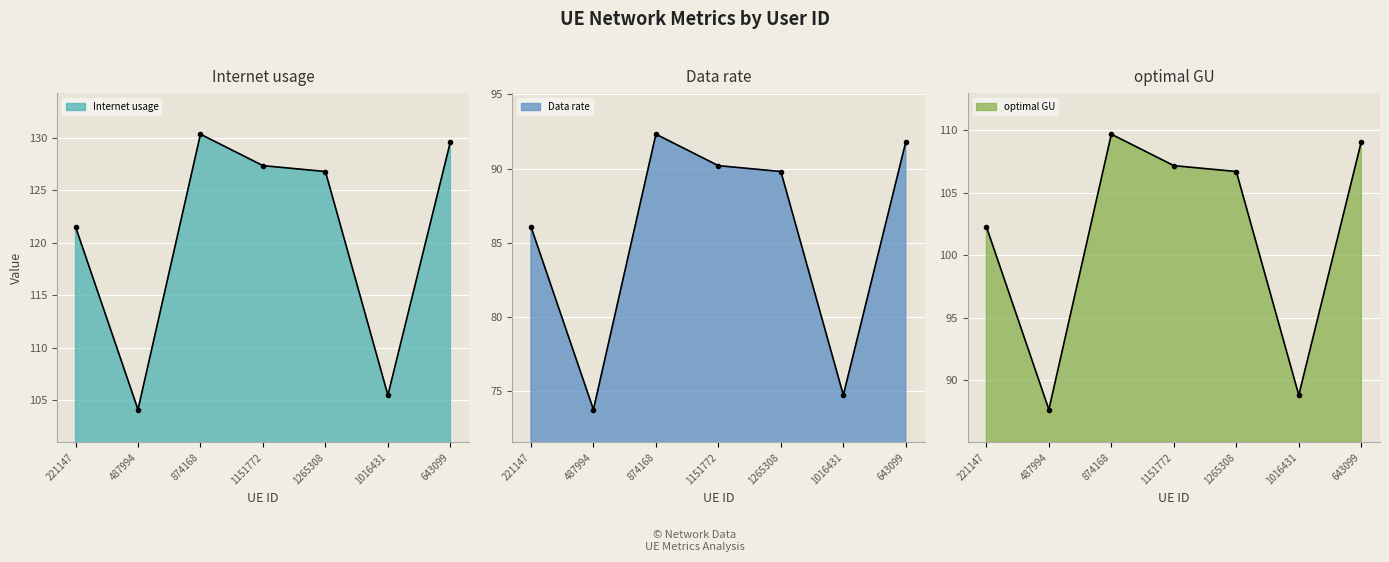

What is the value of the Internet usage point at the 3rd from the left?

92.3